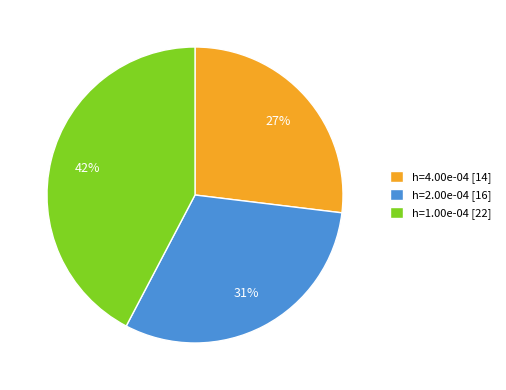

Which slice is the smallest?

h=4.00e-04 [14]